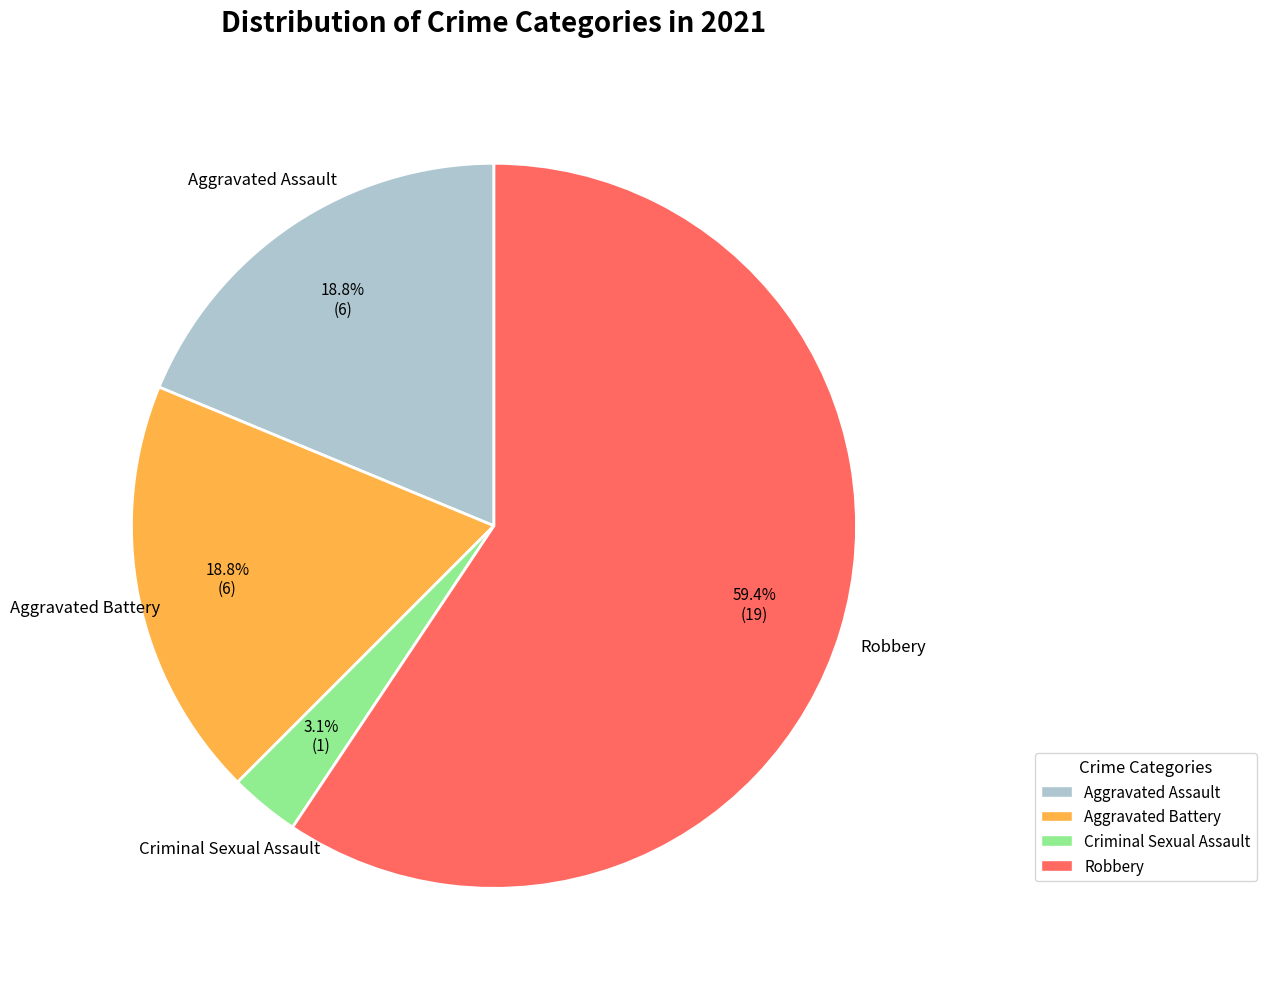

Combined, what portion of the pie is Aggravated Assault and Criminal Sexual Assault?

21.9%